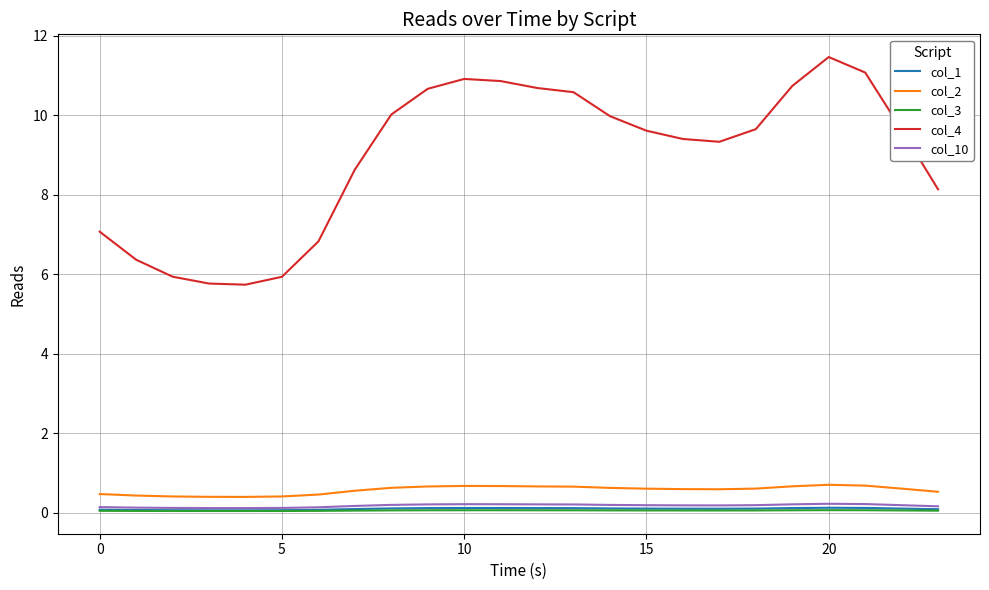

True or false: col_2 and col_3 cross at least once.

False